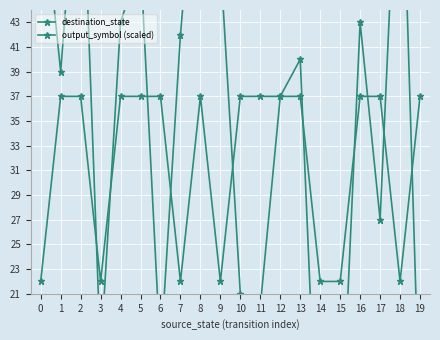

At which category does destination_state reach its first local valley?

1